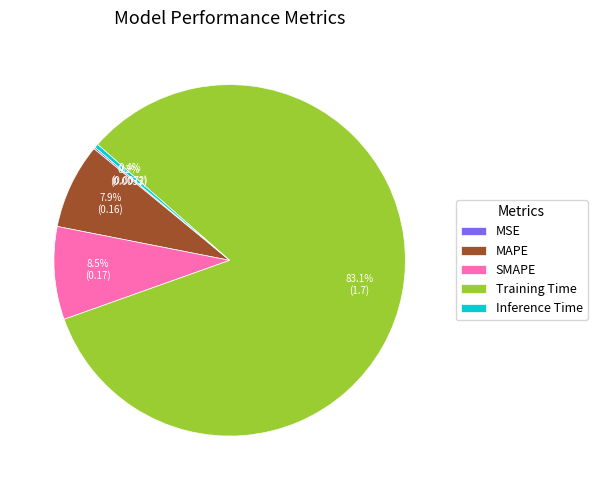

What is the largest slice in the pie chart?

Training Time